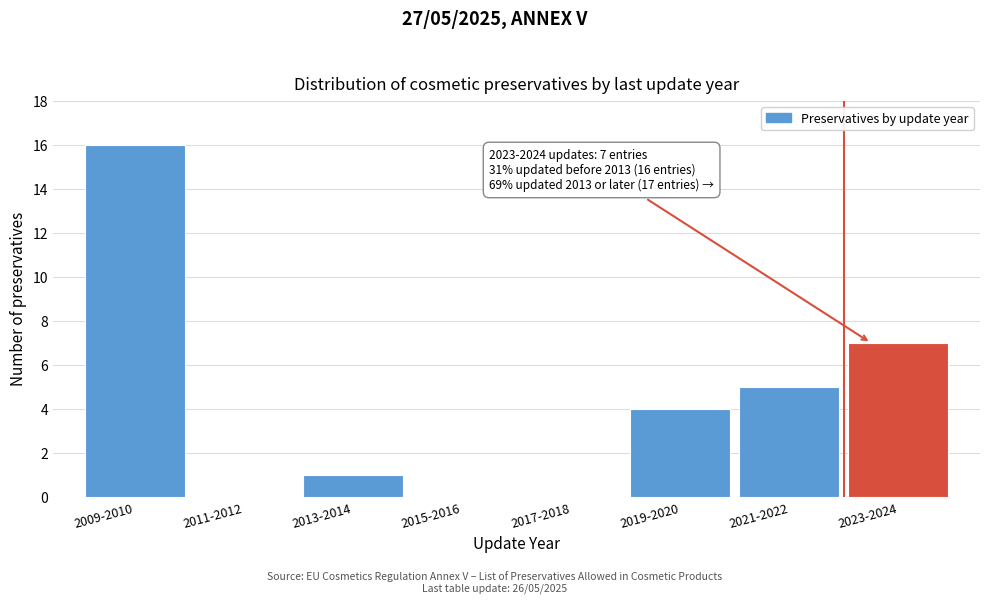

Reading left to right, extract all data points from this chart.

2009-2010=16	2011-2012=0	2013-2014=1	2015-2016=0	2017-2018=0	2019-2020=4	2021-2022=5	2023-2024=7